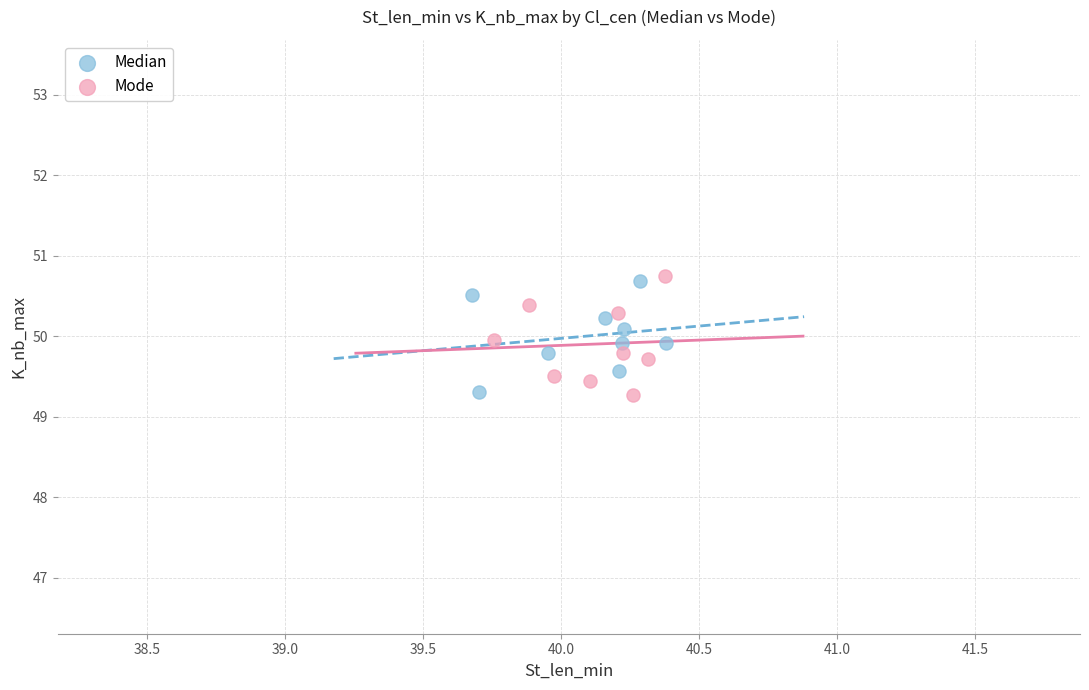

What are all the series names shown in the legend?

Median, Mode